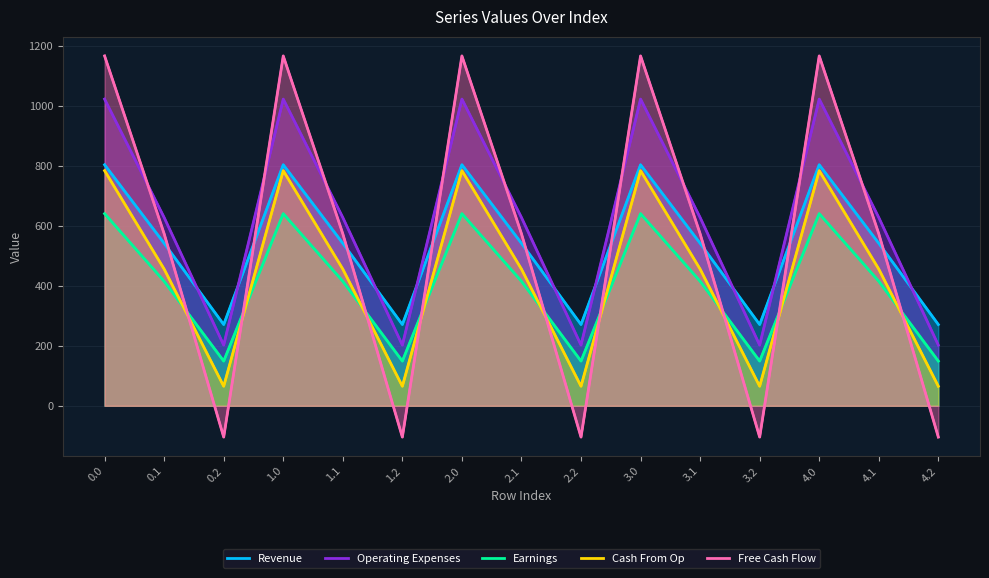

What are all the series names shown in the legend?

Revenue, Operating Expenses, Earnings, Cash From Op, Free Cash Flow